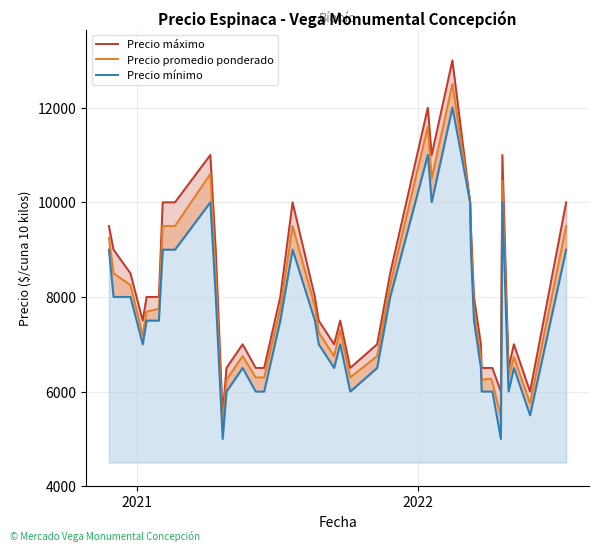

How many interior local peaks does the Precio mínimo series have?

8